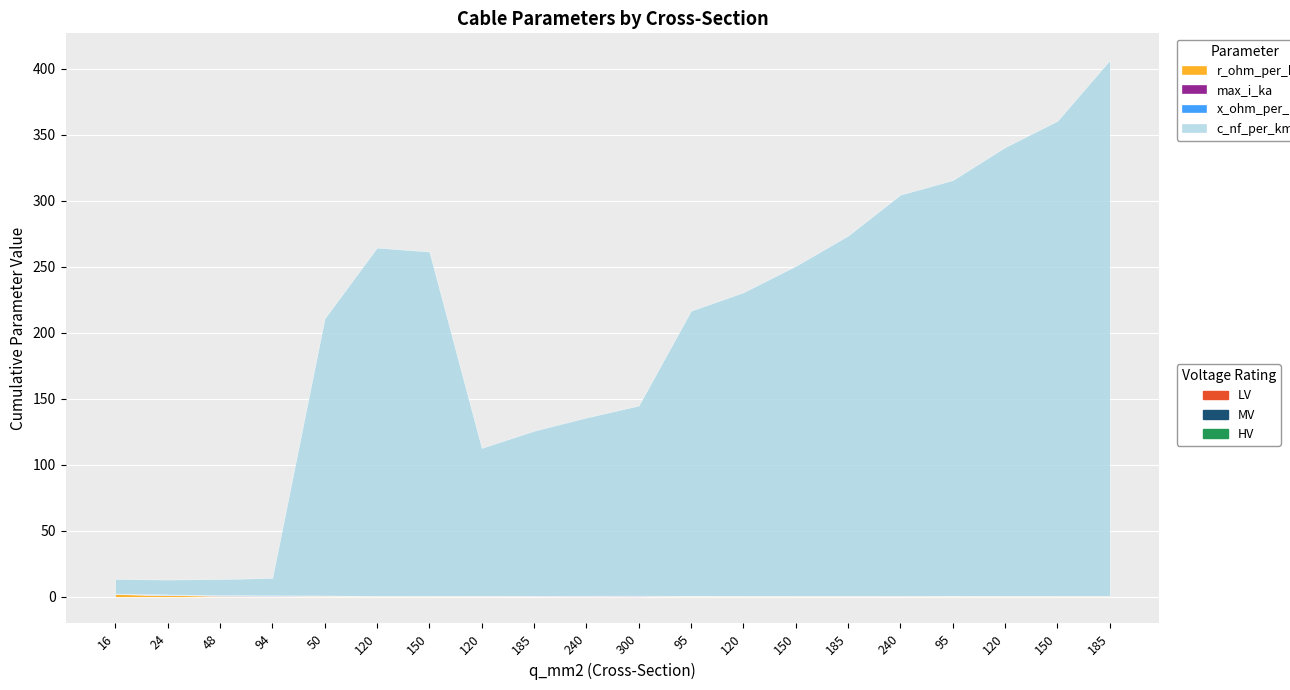

What is the total value across all series at 300?

144.8